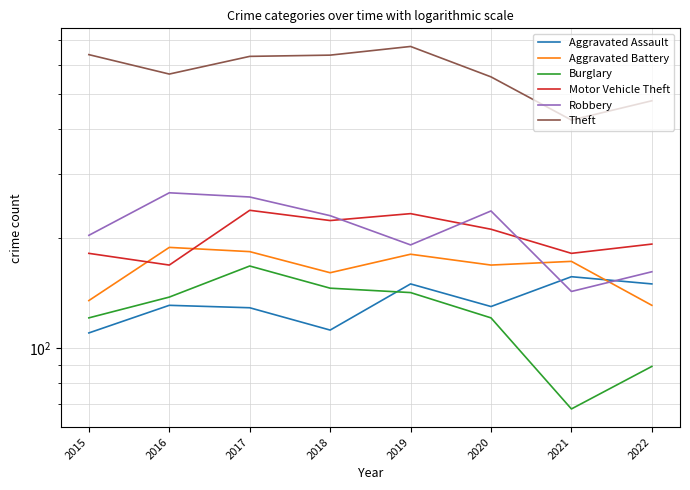

Count the number of data series in this chart.

6